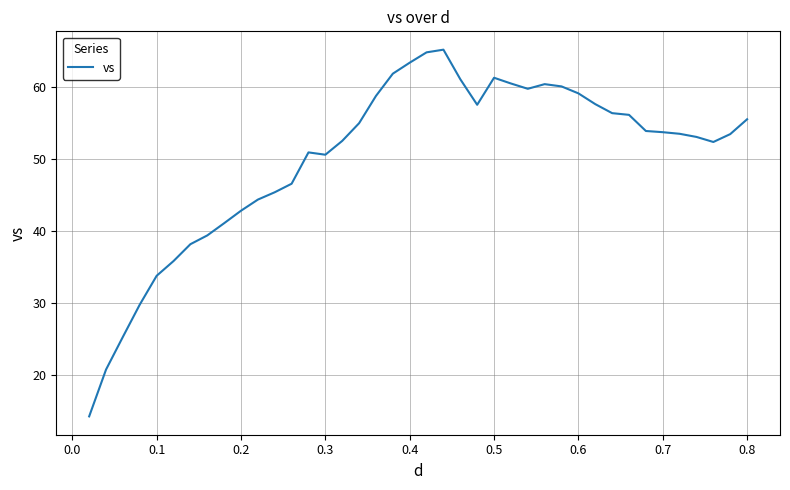

What is the maximum value shown in the chart?

65.2